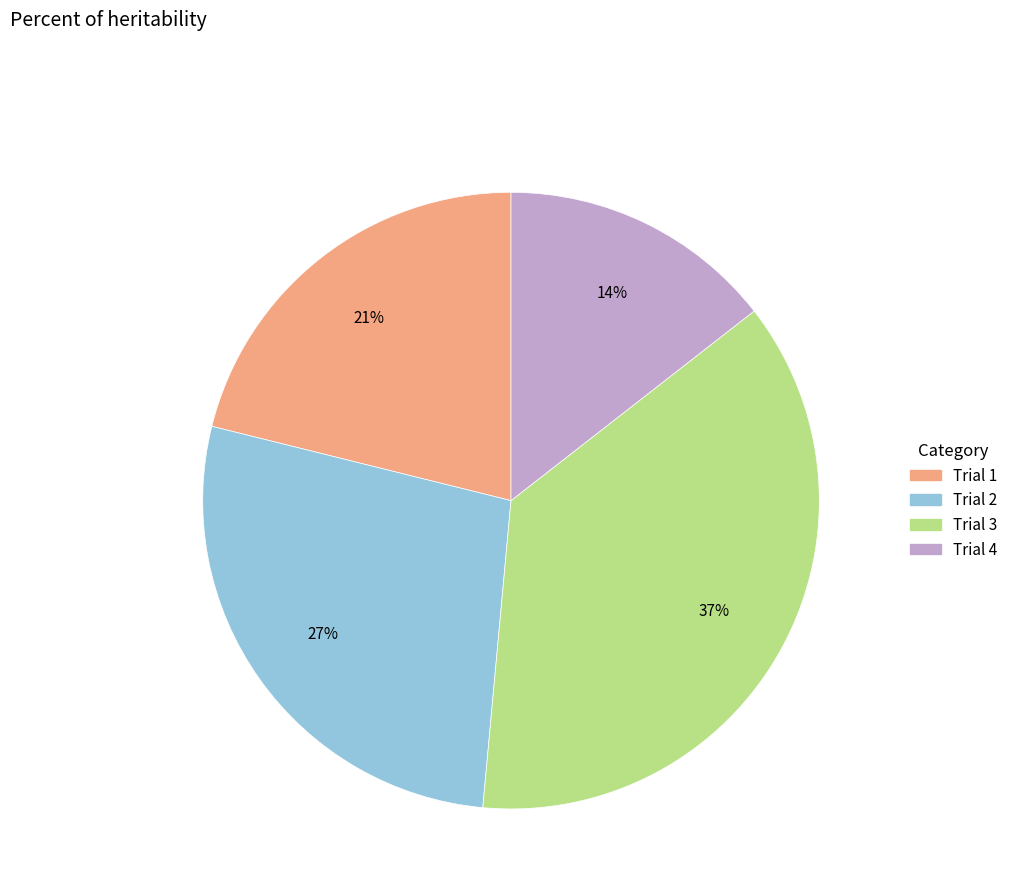

The Trial 1 slice represents 21% of the pie. True or false?

True